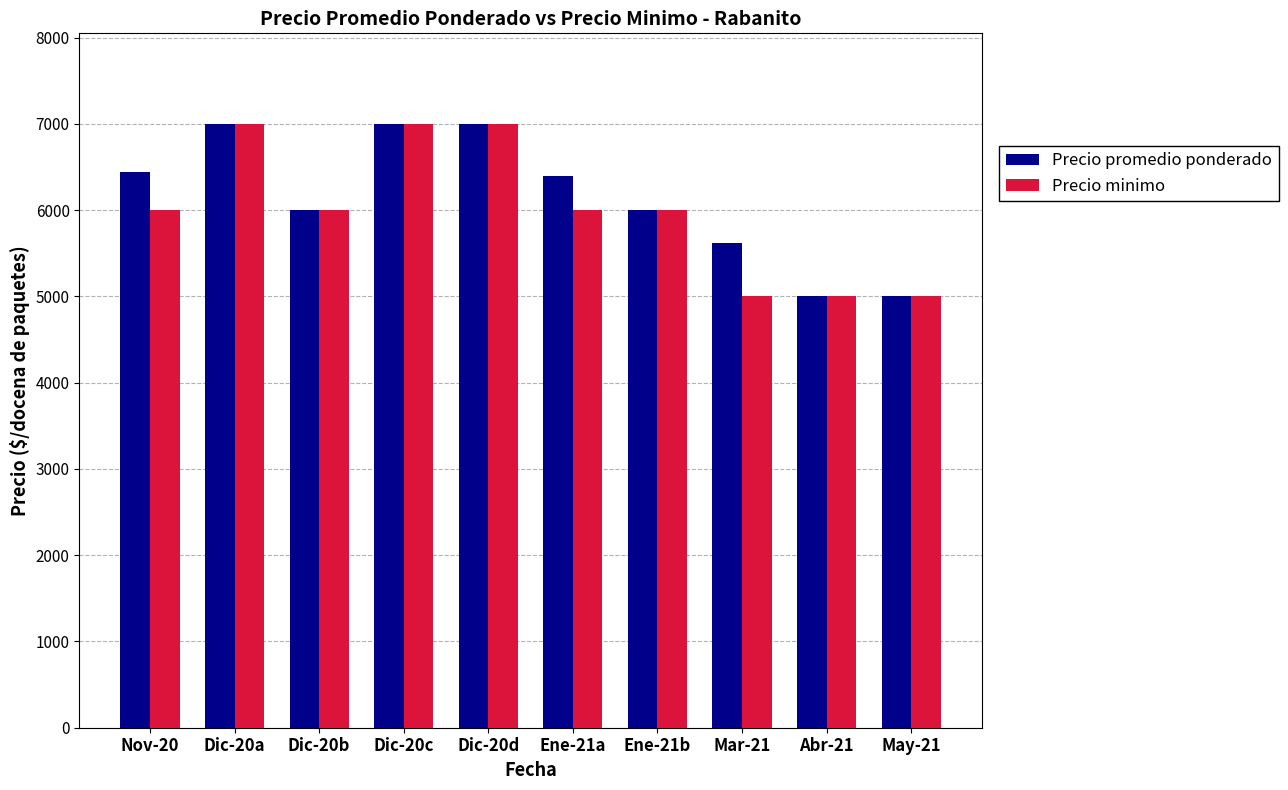

At Nov-20, list the series in order from largest to smallest.

Precio promedio ponderado, Precio minimo